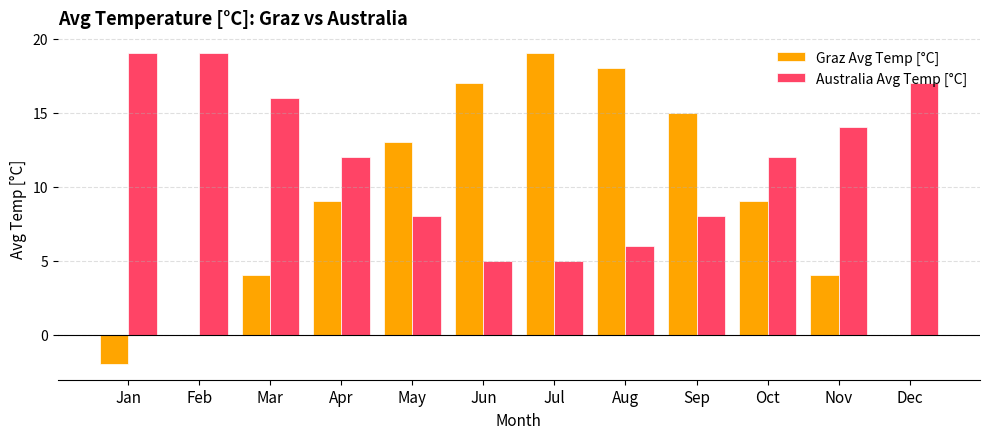

What is the total value across all series at Jan?

17